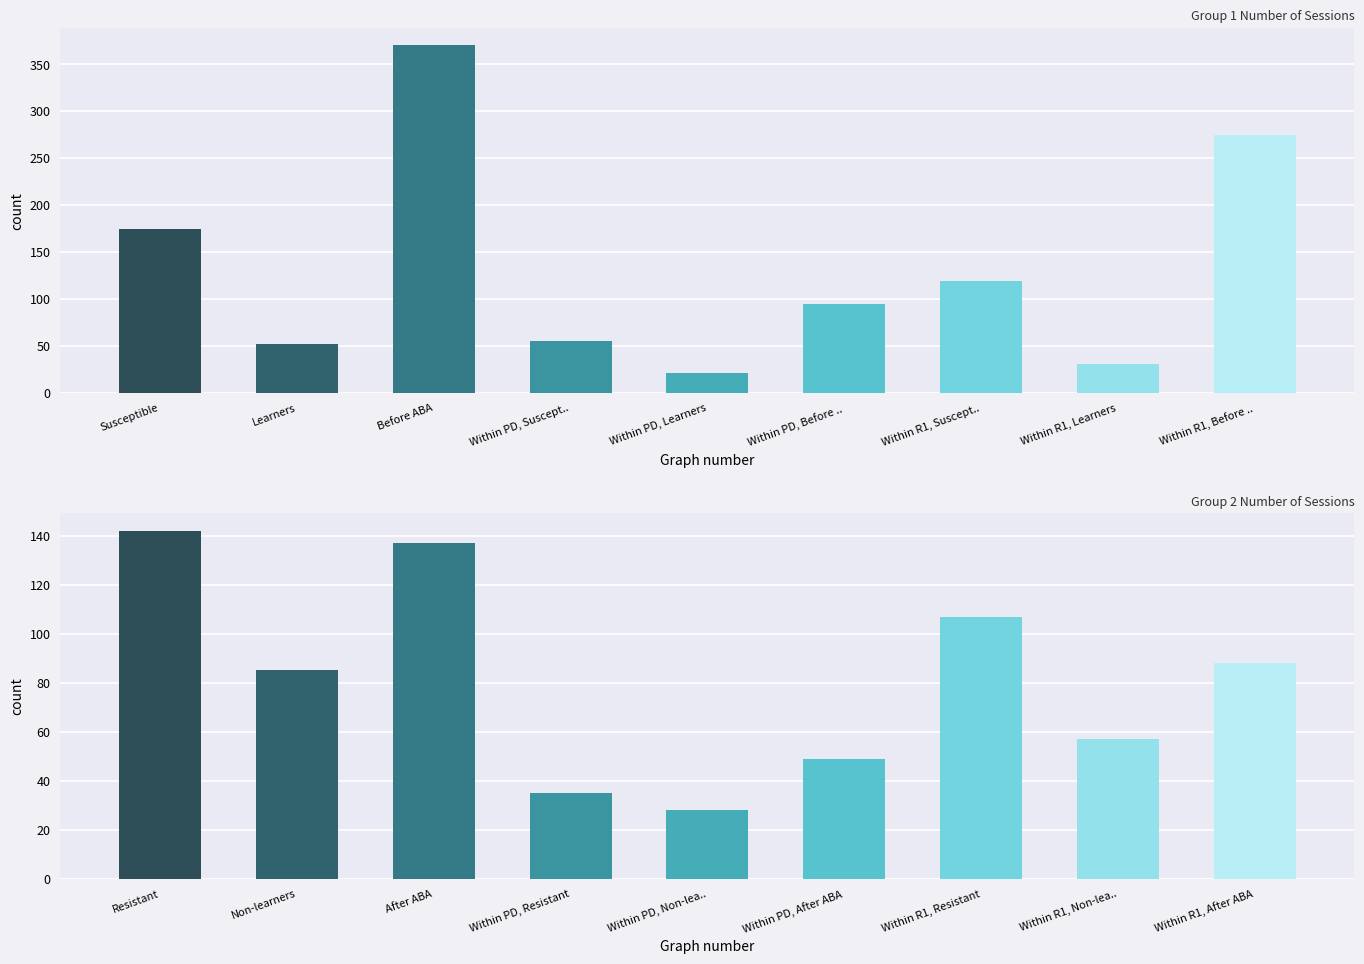

What is the sum of the Group 1 number of sessions values at 6 and 3?

465.0